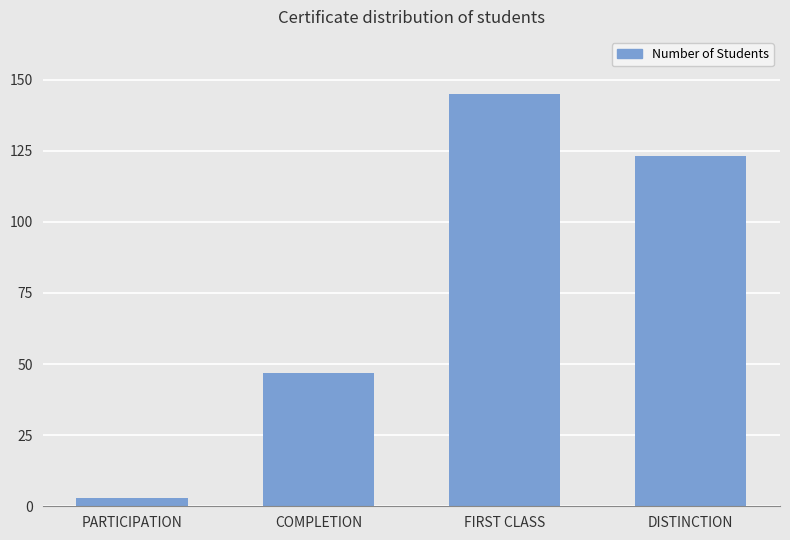

What is the difference between the maximum and minimum values?

142